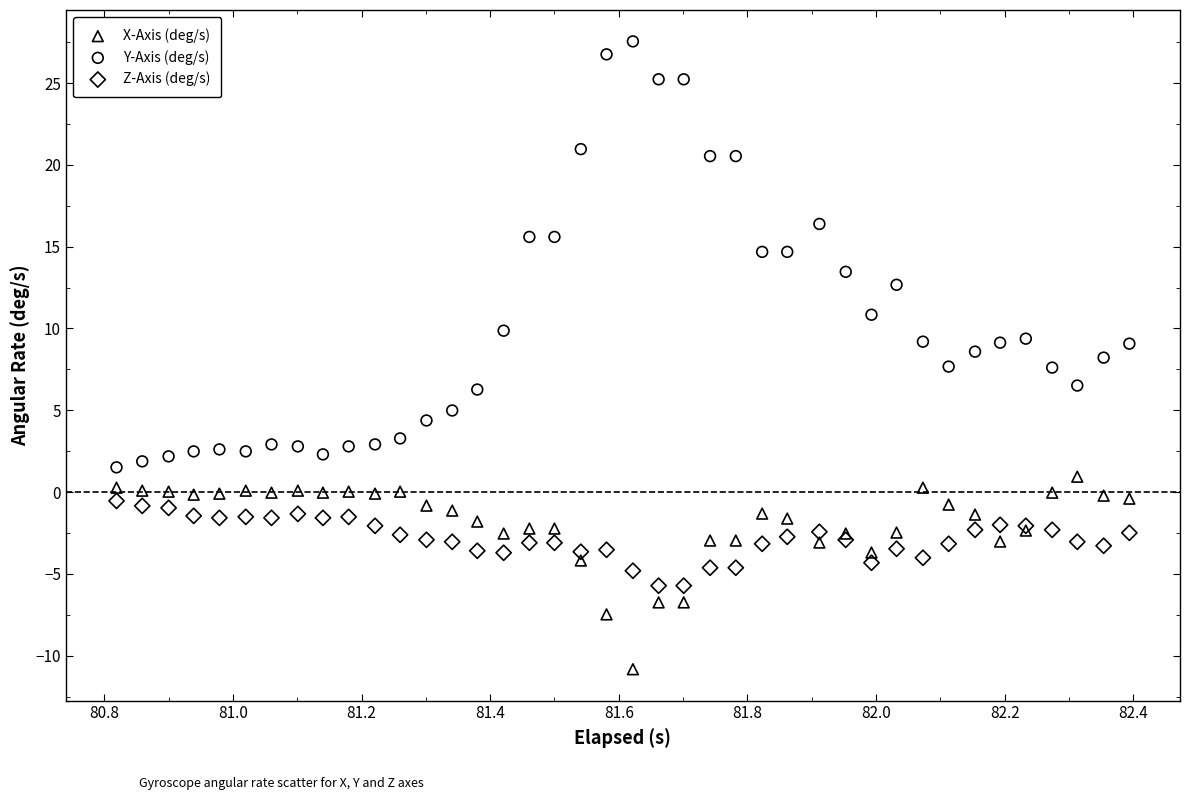

Which series reaches the minimum Y coordinate?

X-Axis (deg/s)